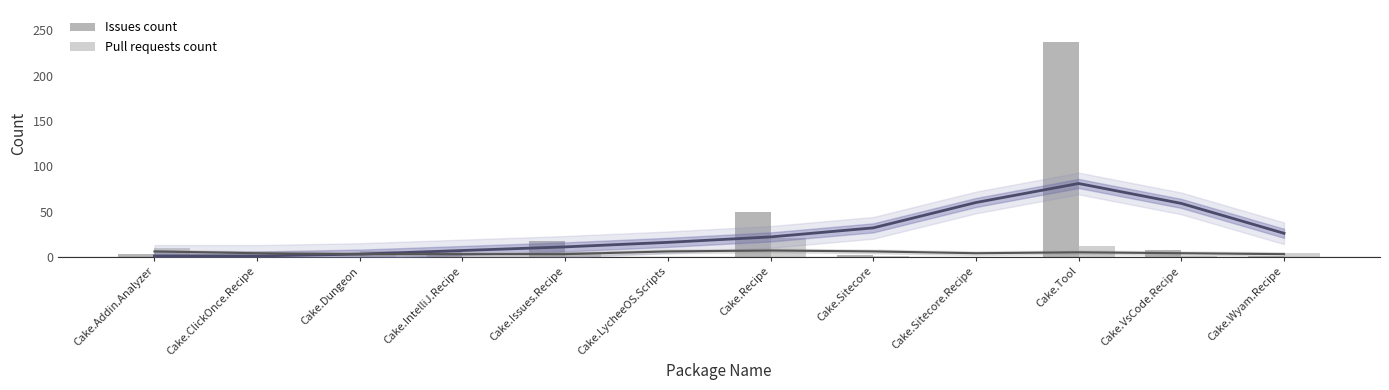

Are the bars grouped side by side (vs. stacked)?

Yes